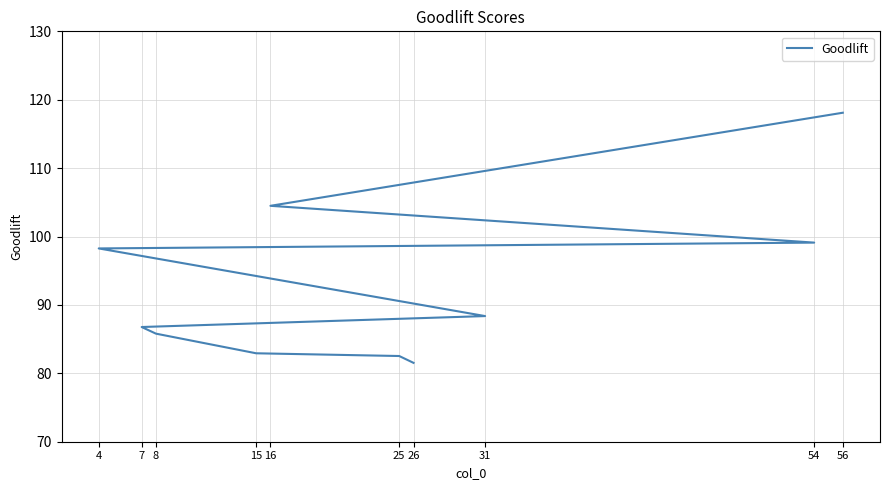

What is the difference between the second highest and second lowest values?

22.0